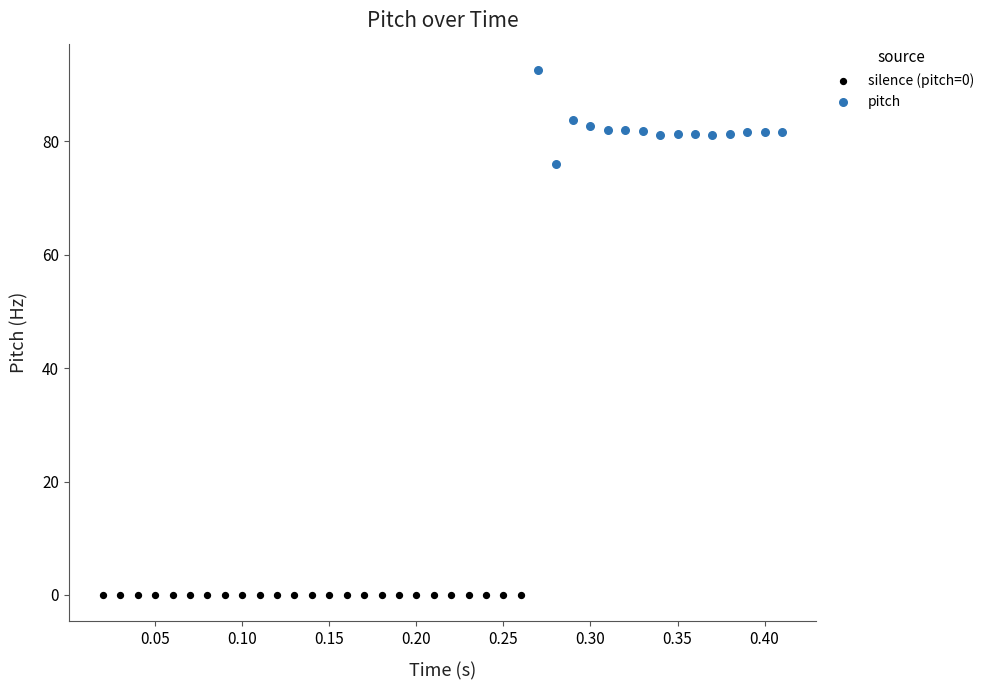

What are all the series names shown in the legend?

silence (pitch=0), pitch